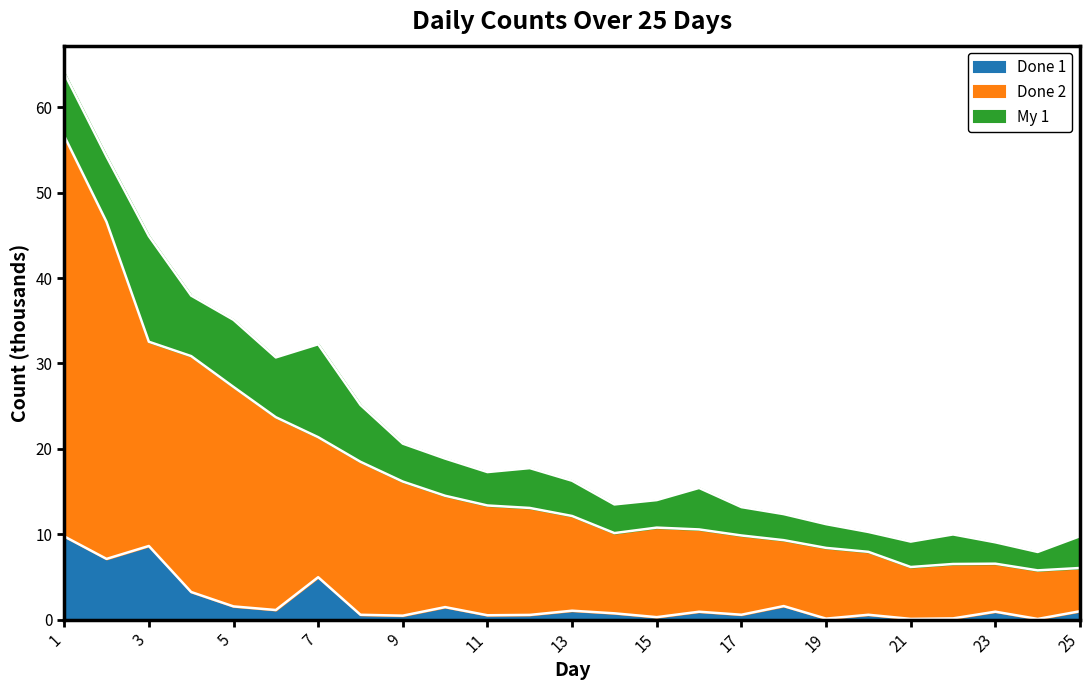

True or false: Done 1 has more than 0 points higher than both neighbors.

True